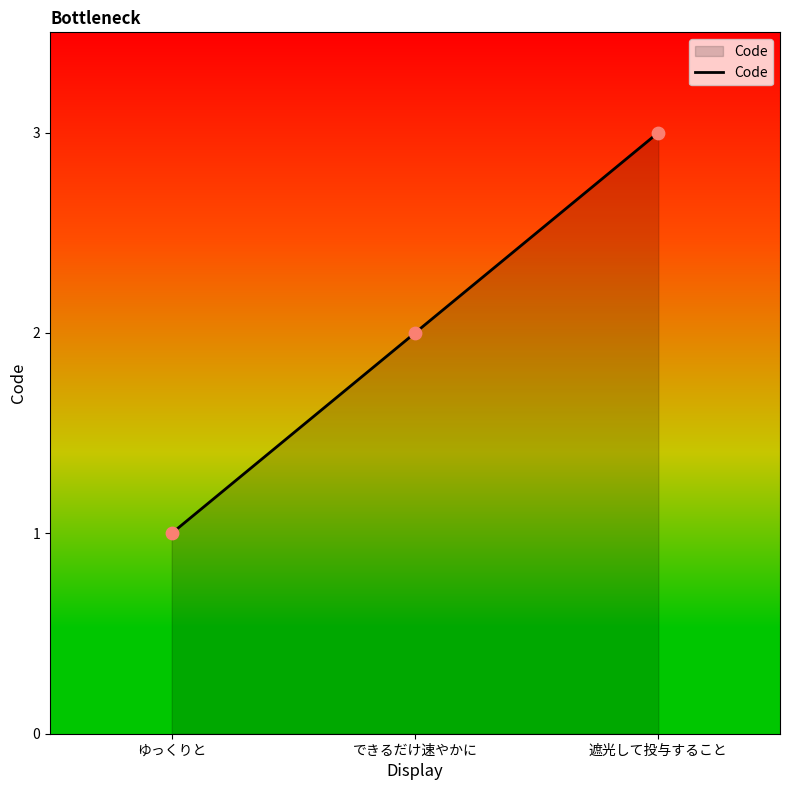

What is the change in value from できるだけ速やかに to 遮光して投与すること?

+1